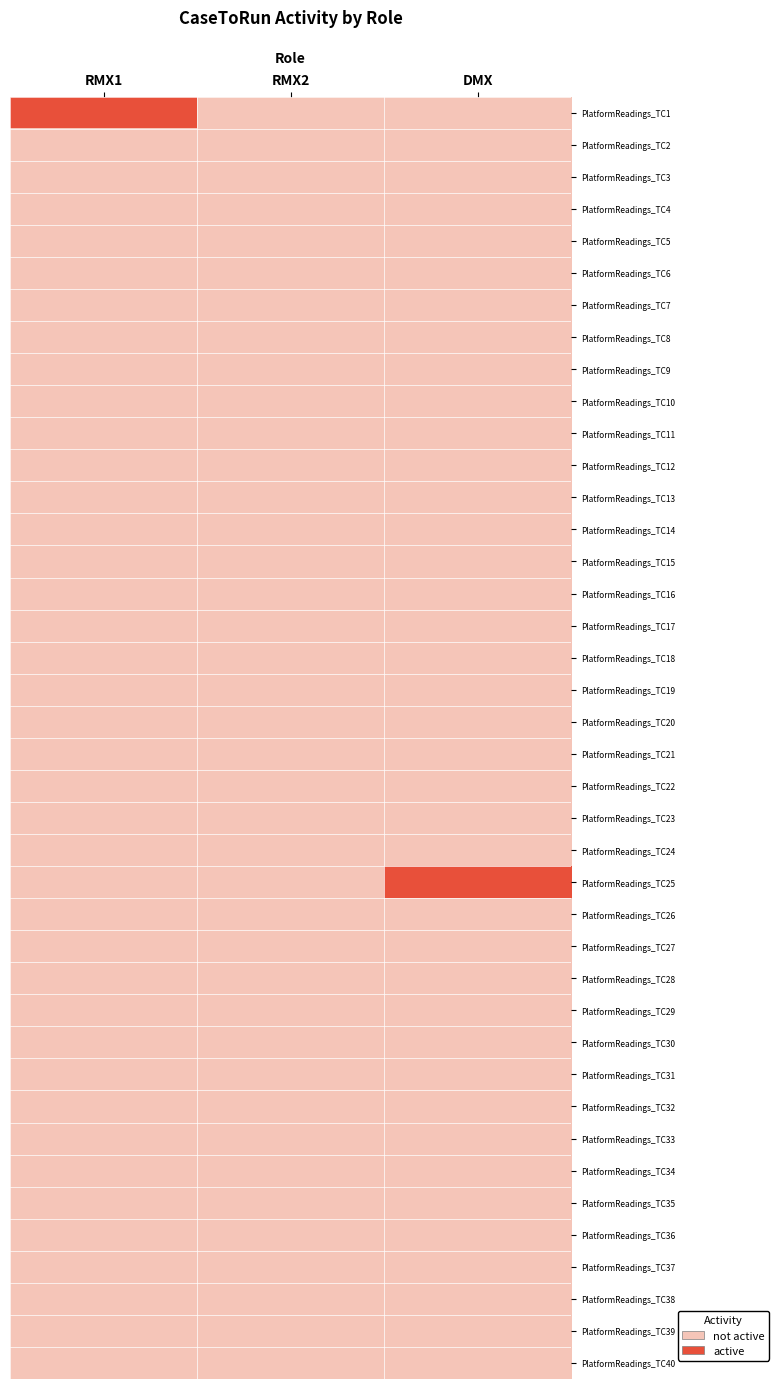

Between RMX1 and RMX2, which series saw the biggest shift?

PlatformReadings_TC1